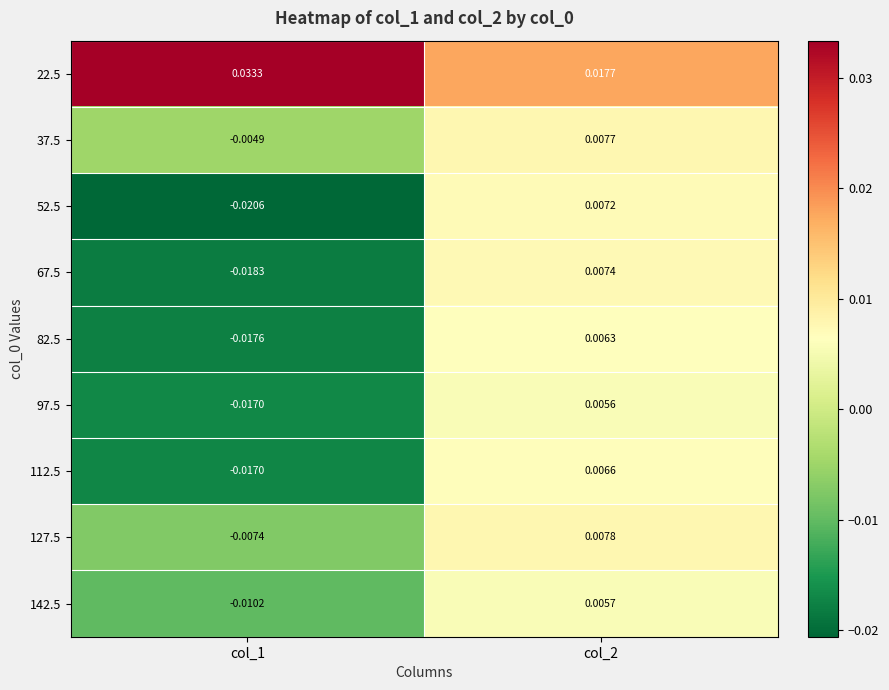

What is the total value across all series at col_2?

0.1